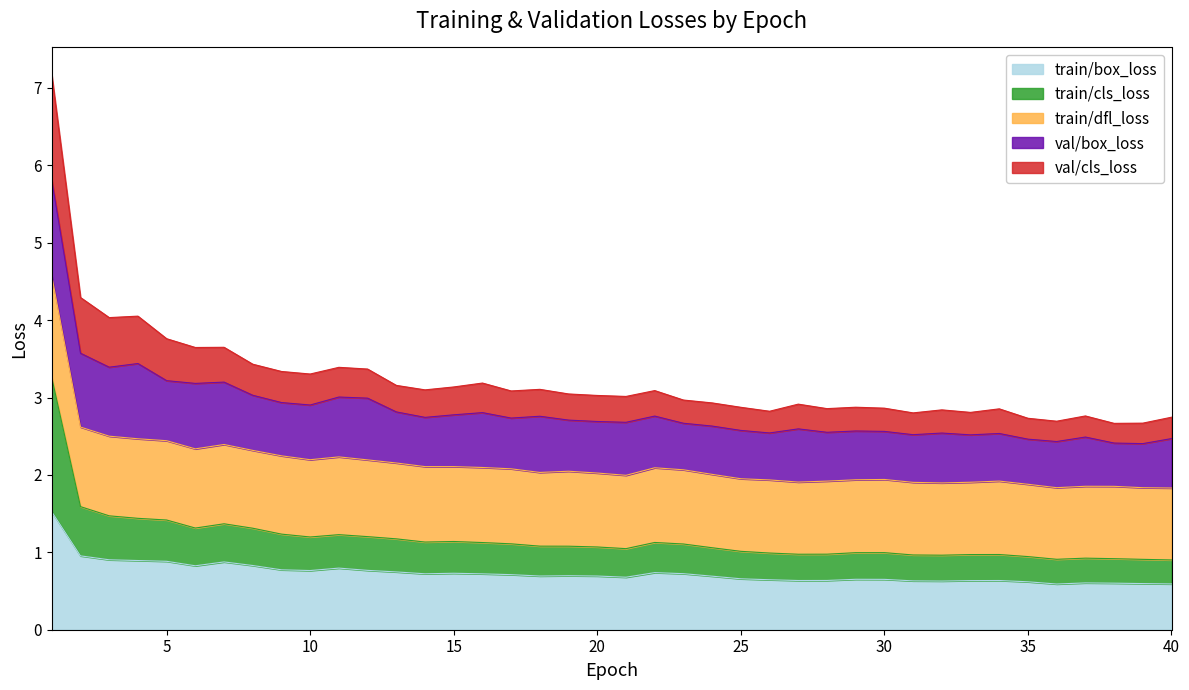

What is the lowest value of the train/box_loss series?

0.6